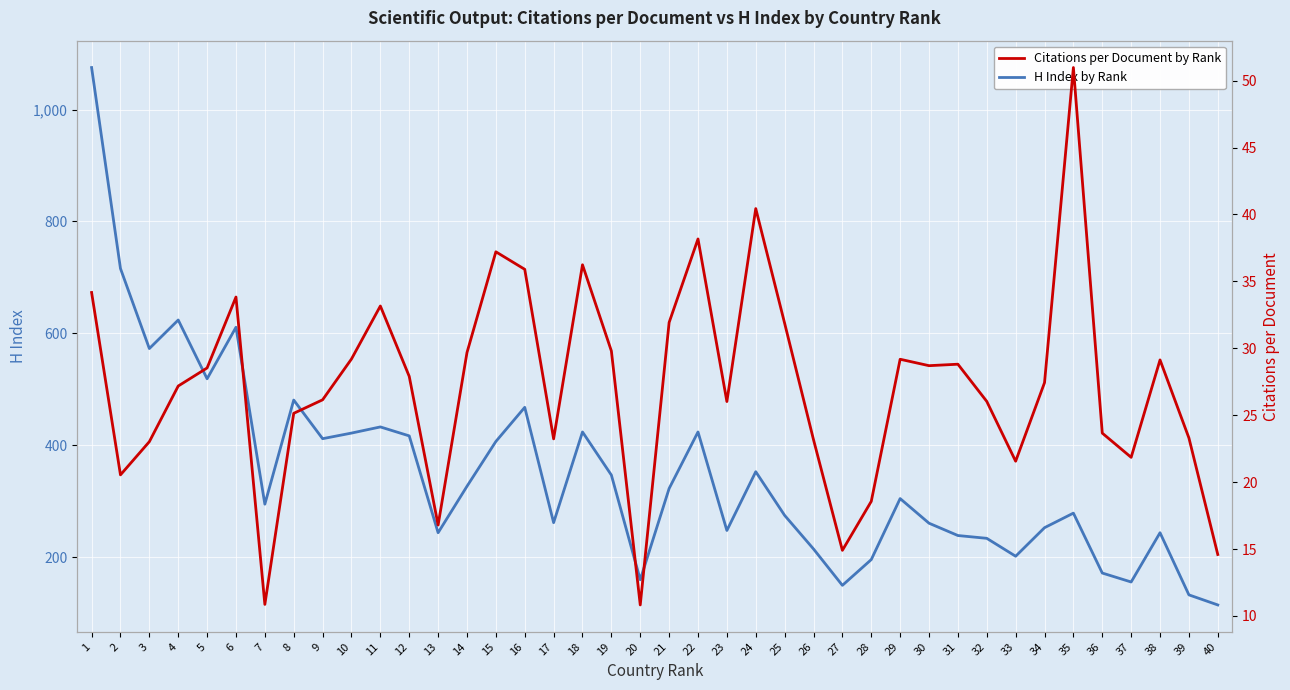

The value of Citations per Document by Rank at 38 is 29.1. True or false?

True